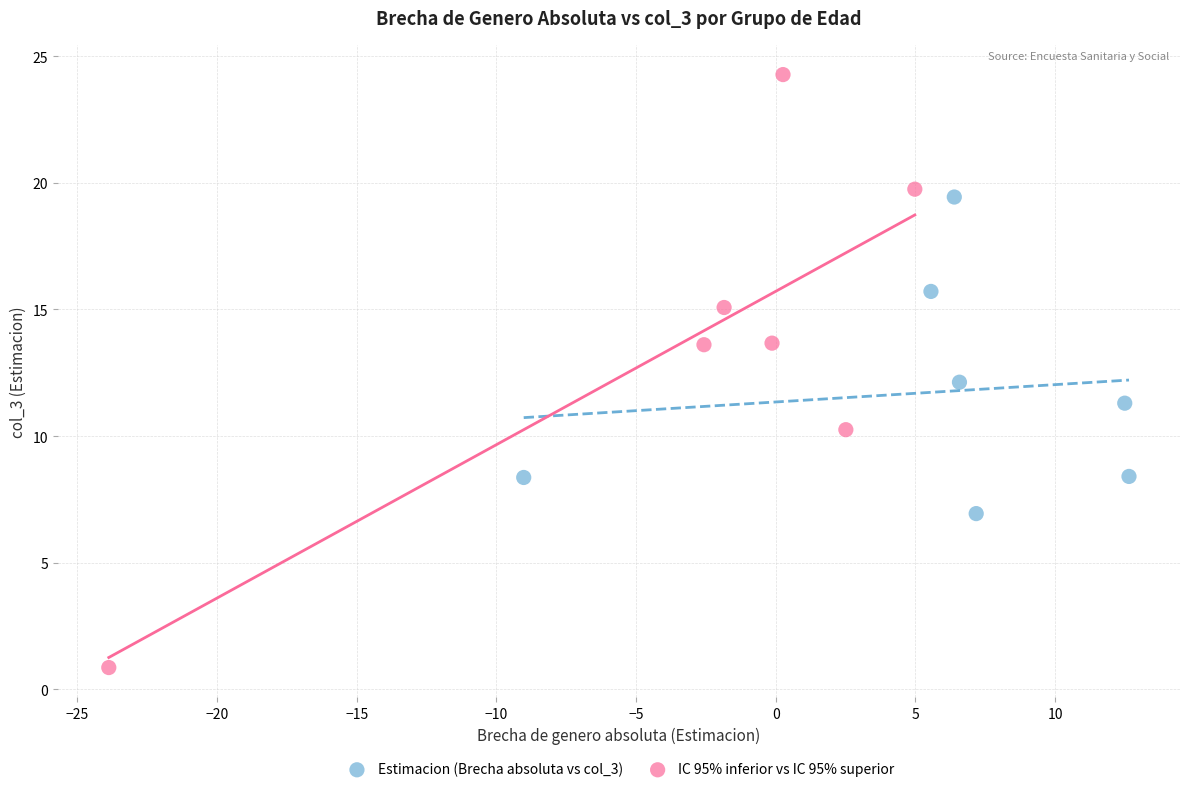

Which series contains the highest Y value?

IC 95% inferior vs IC 95% superior